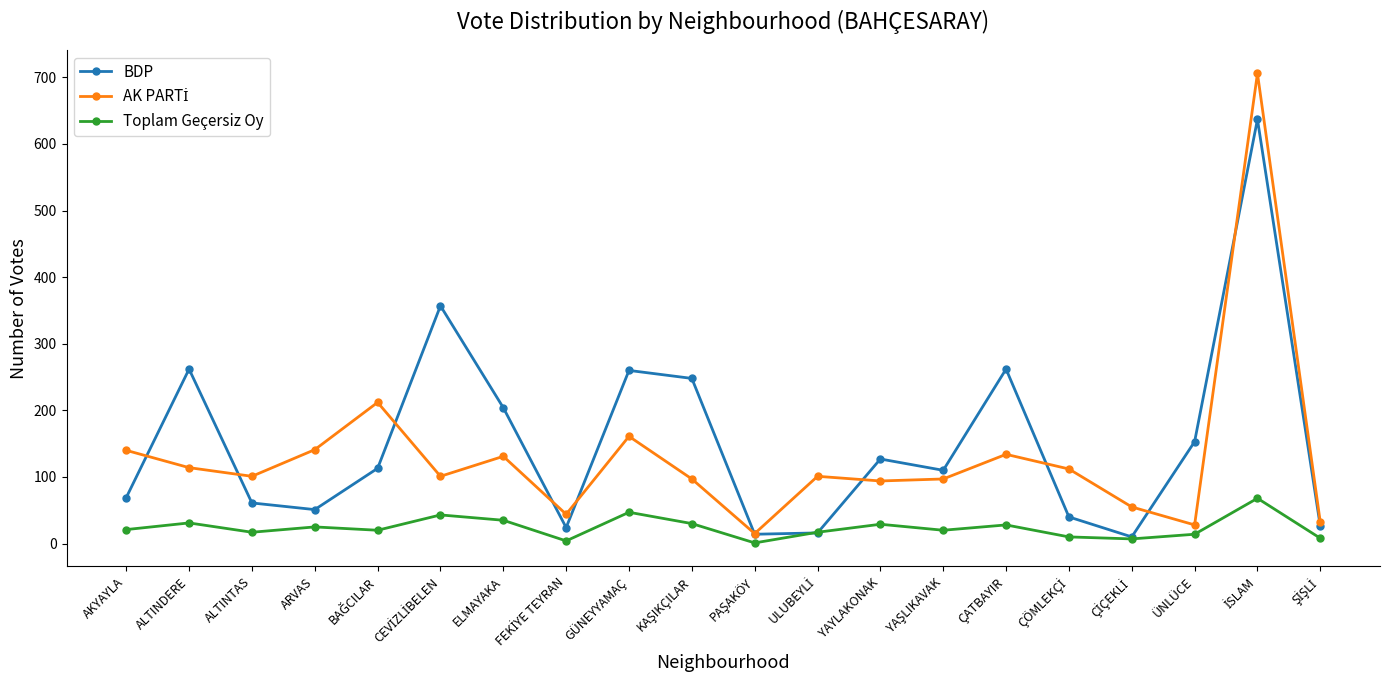

True or false: Toplam Geçersiz Oy has more than 2 points higher than both neighbors.

True